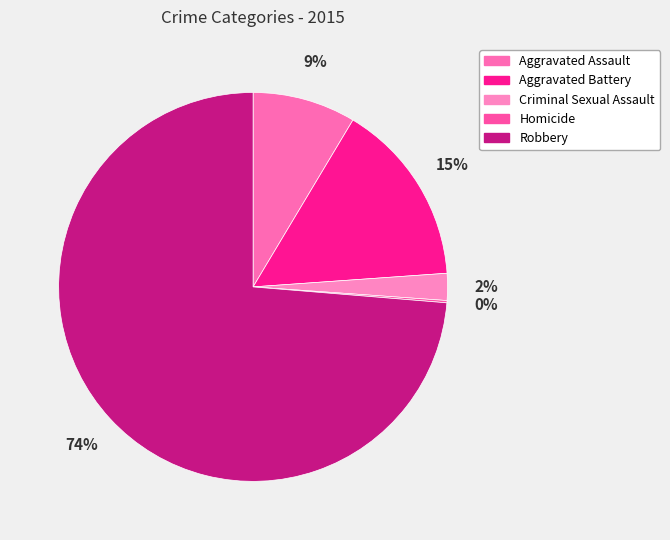

Which slice is the smallest?

Homicide